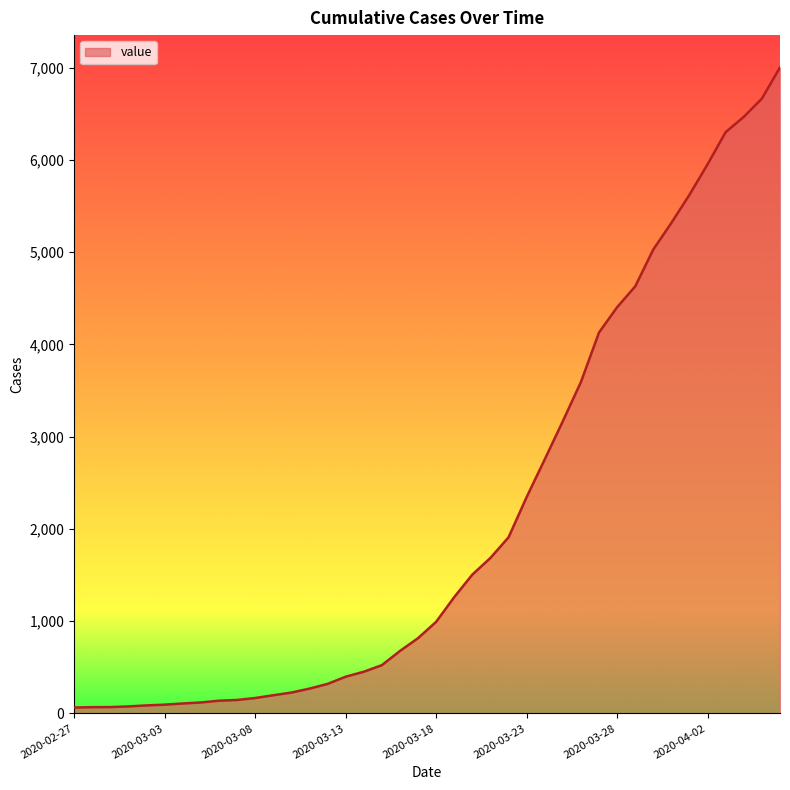

What is the difference between the maximum and minimum values?

6940